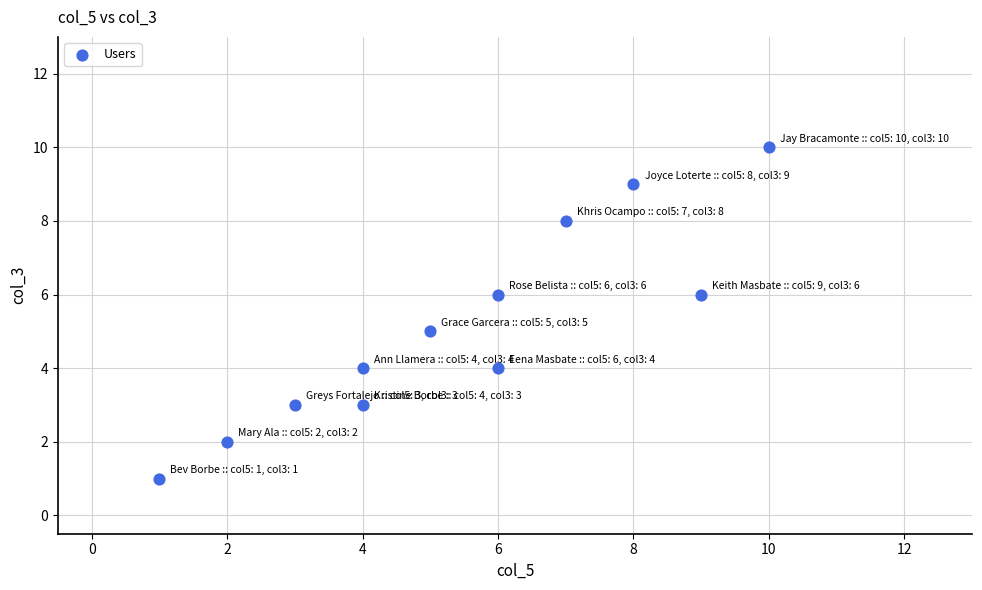

What is the range of X values (max minus min)?

9